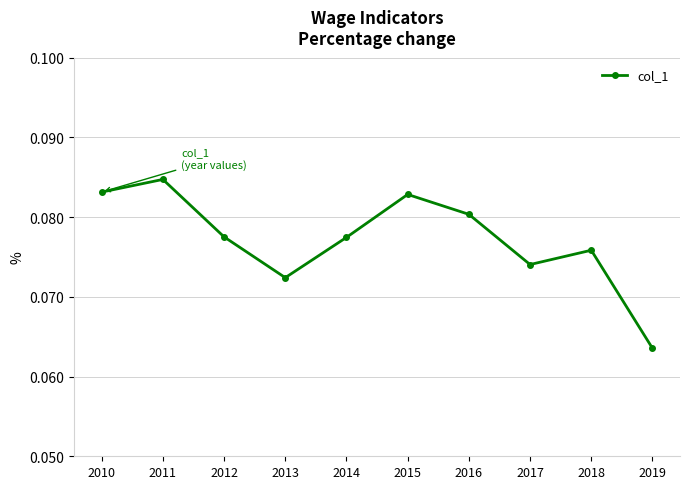

True or false: there are more than 2 points higher than both neighbors.

True